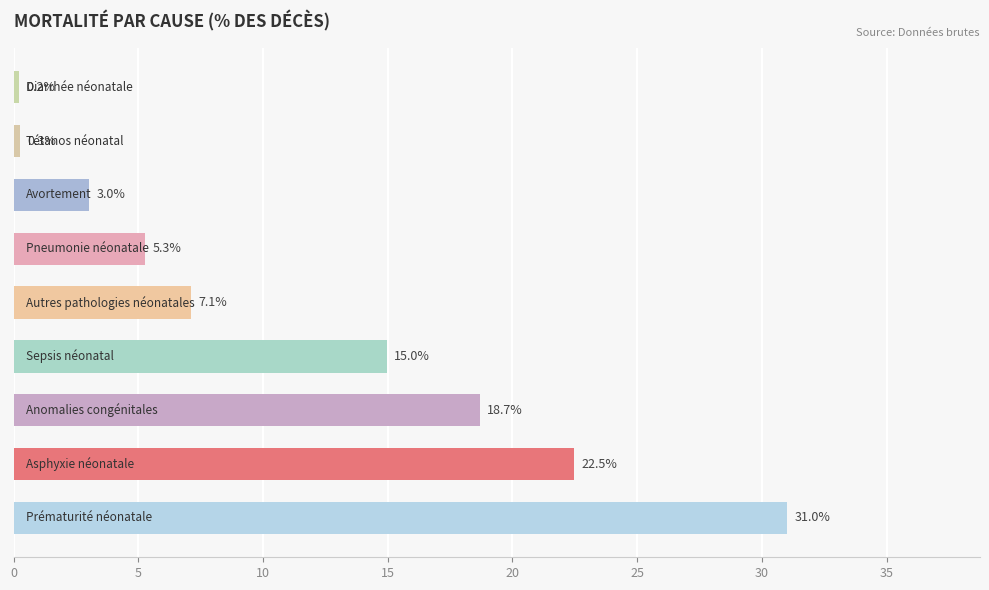

What is the greatest value displayed?

31.0